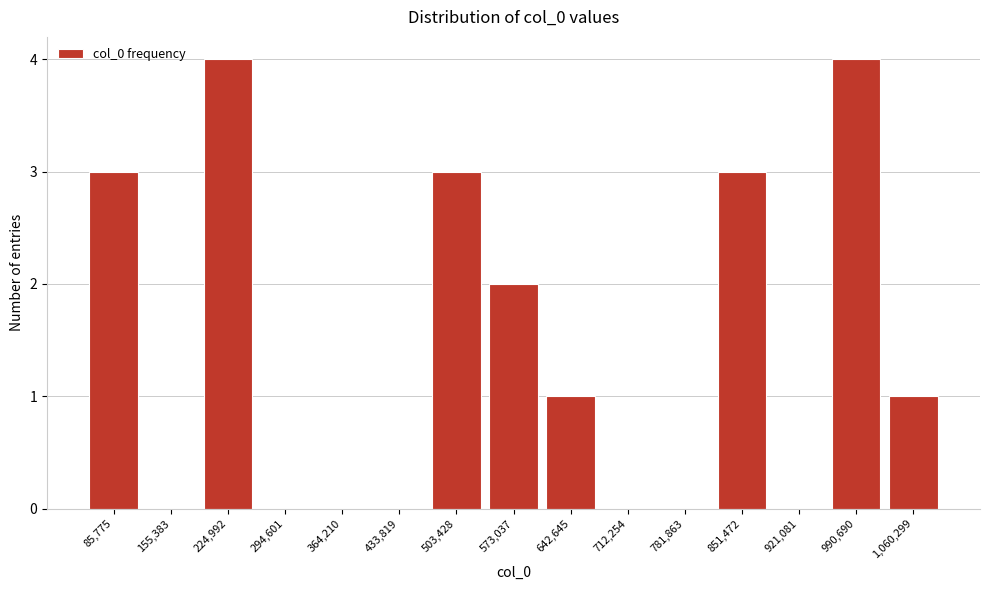

Reading left to right, list all the values displayed in this chart.

85,775=3	155,383=0	224,992=4	294,601=0	364,210=0	433,819=0	503,428=3	573,037=2	642,645=1	712,254=0	781,863=0	851,472=3	921,081=0	990,690=4	1,060,299=1